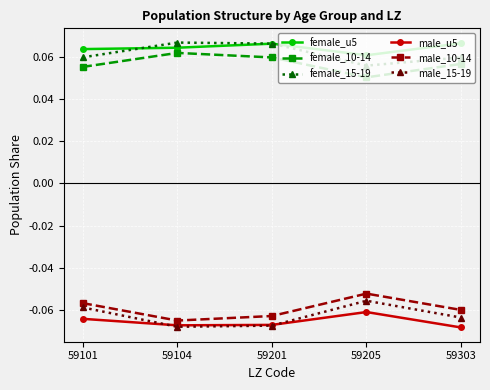

At 59101, list the series in order from largest to smallest.

female_u5, female_15-19, female_10-14, male_10-14, male_15-19, male_u5